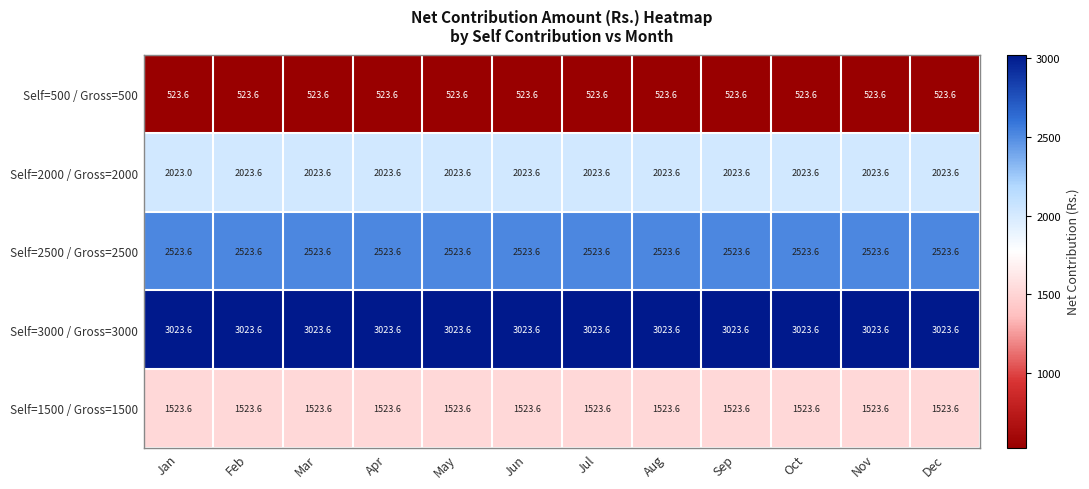

What is the lowest value of the Self=1500 / Gross=1500 series?

1523.6